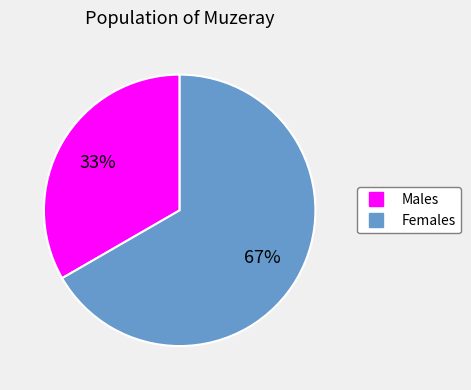

To the nearest percent, what is the average slice percentage?

50%